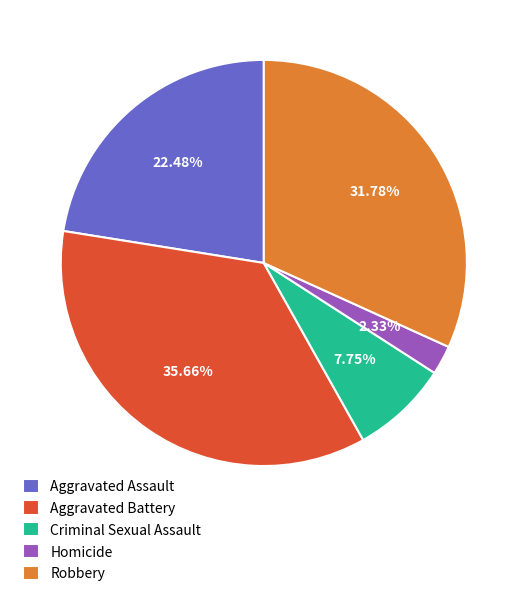

To the nearest percent, what is the difference between the largest and smallest slice percentages?

33%